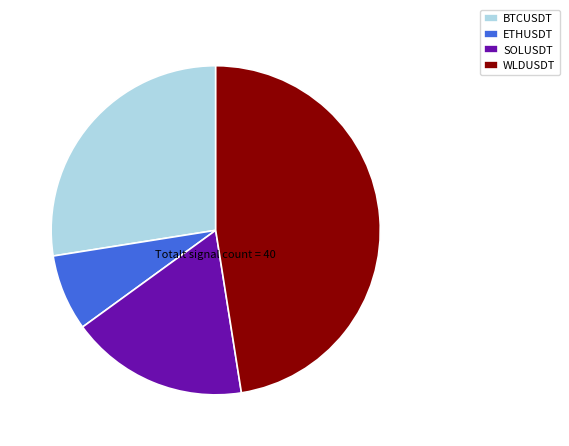

The WLDUSDT slice represents 48% of the pie. True or false?

True